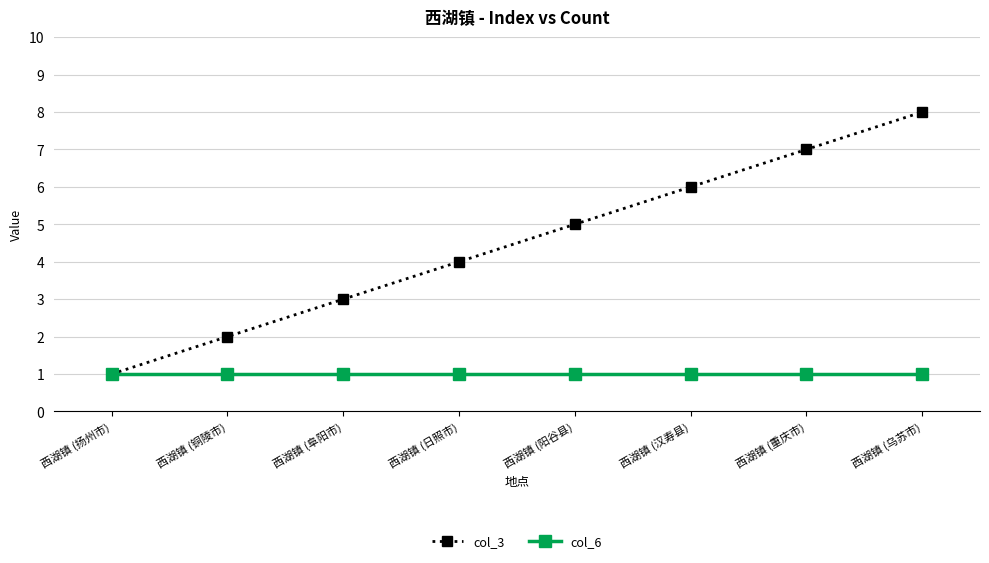

List the labels in order of col_3 value, smallest first.

西湖镇 (扬州市), 西湖镇 (铜陵市), 西湖镇 (阜阳市), 西湖镇 (日照市), 西湖镇 (阳谷县), 西湖镇 (汉寿县), 西湖镇 (重庆市), 西湖镇 (乌苏市)